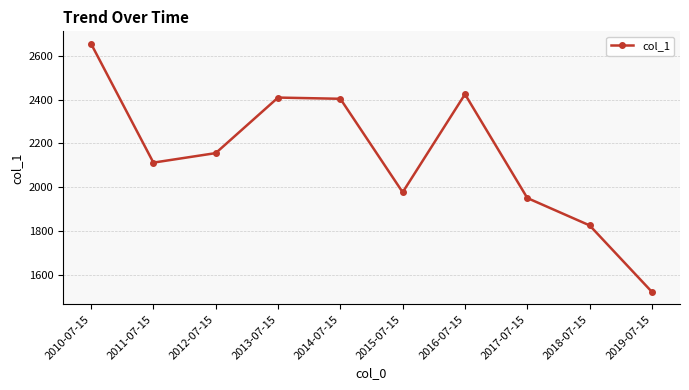

At which label is the value closest to 2088?

2011-07-15